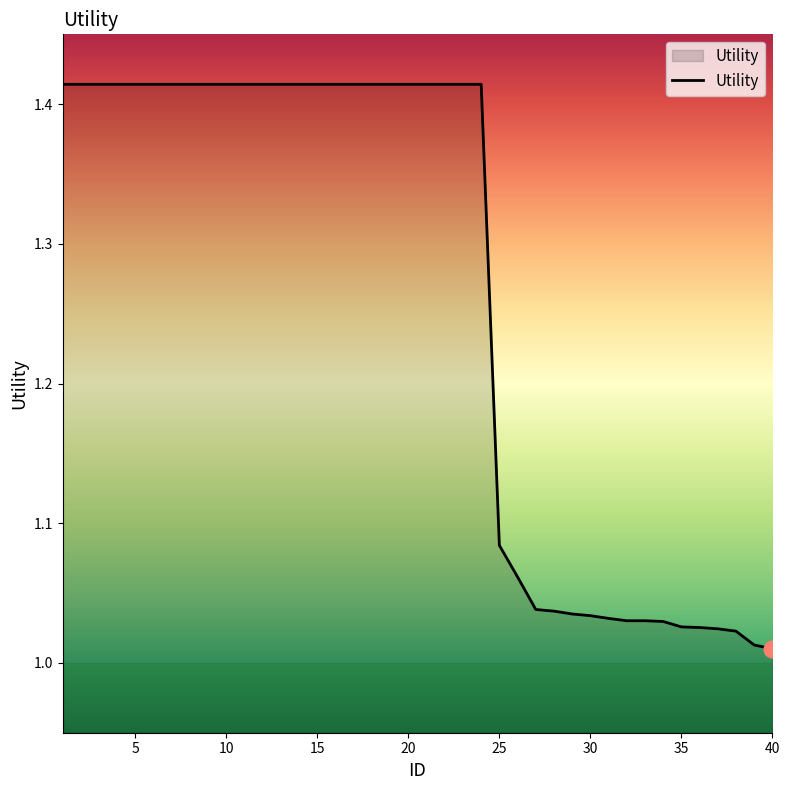

What is the difference between the maximum and minimum values?

0.4